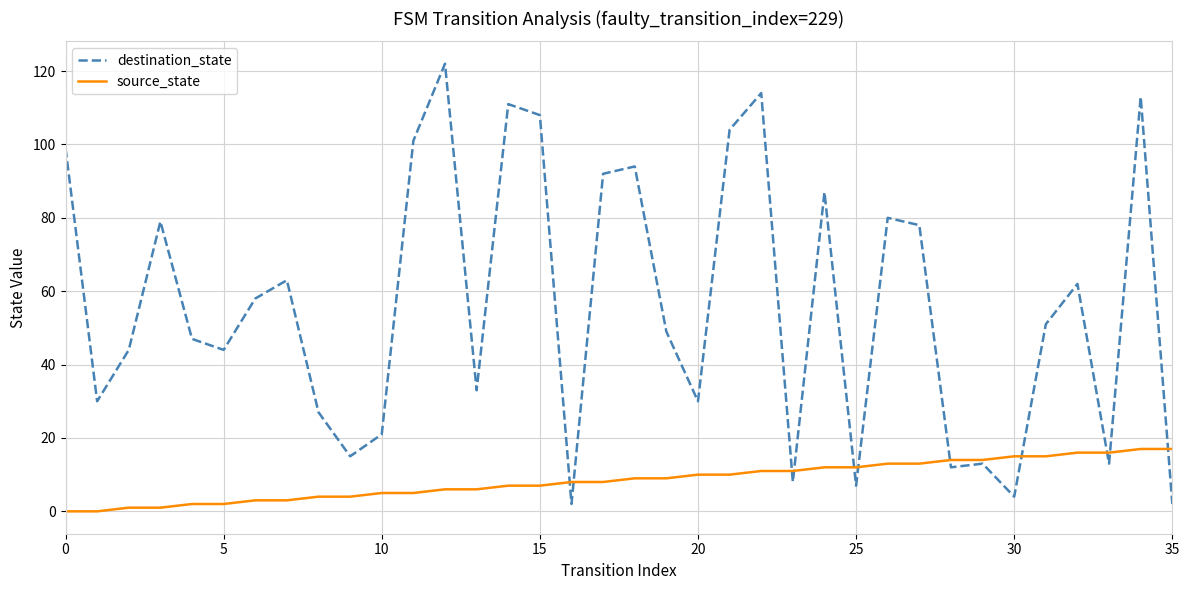

List the series in order of their peak value, lowest first.

source_state, destination_state